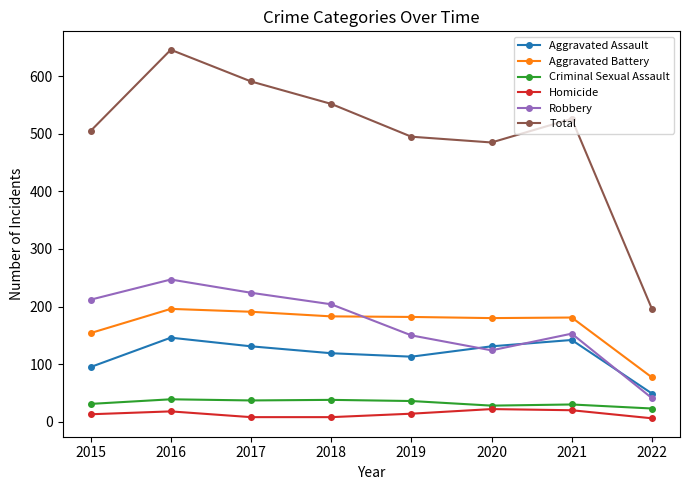

Rank the categories by Total value from lowest to highest.

2022, 2020, 2019, 2015, 2021, 2018, 2017, 2016